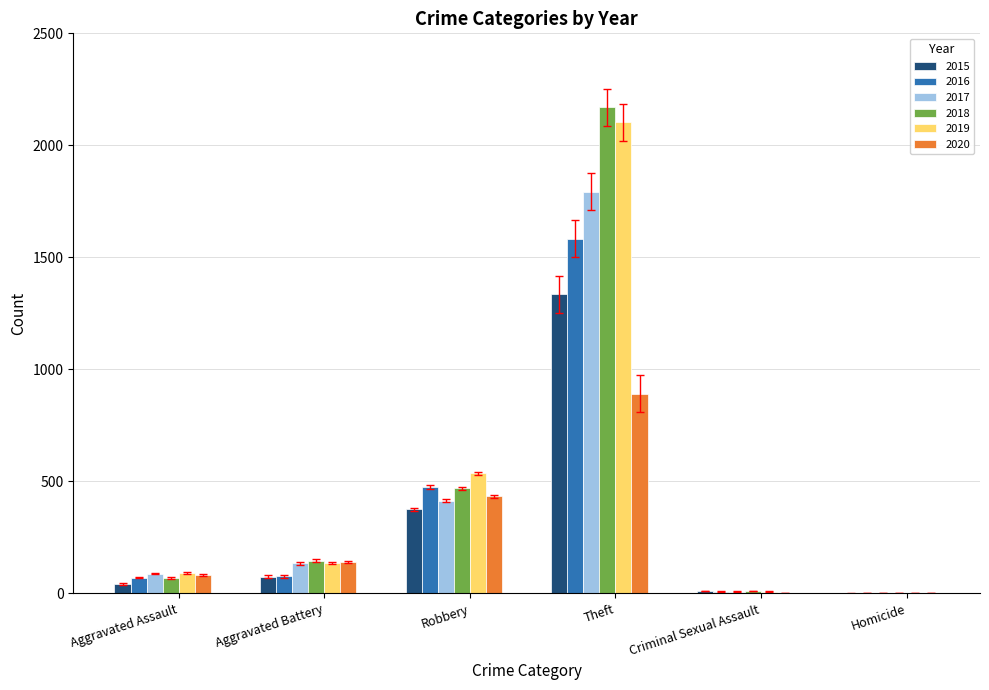

What is the sum of all 2015 values?

1838